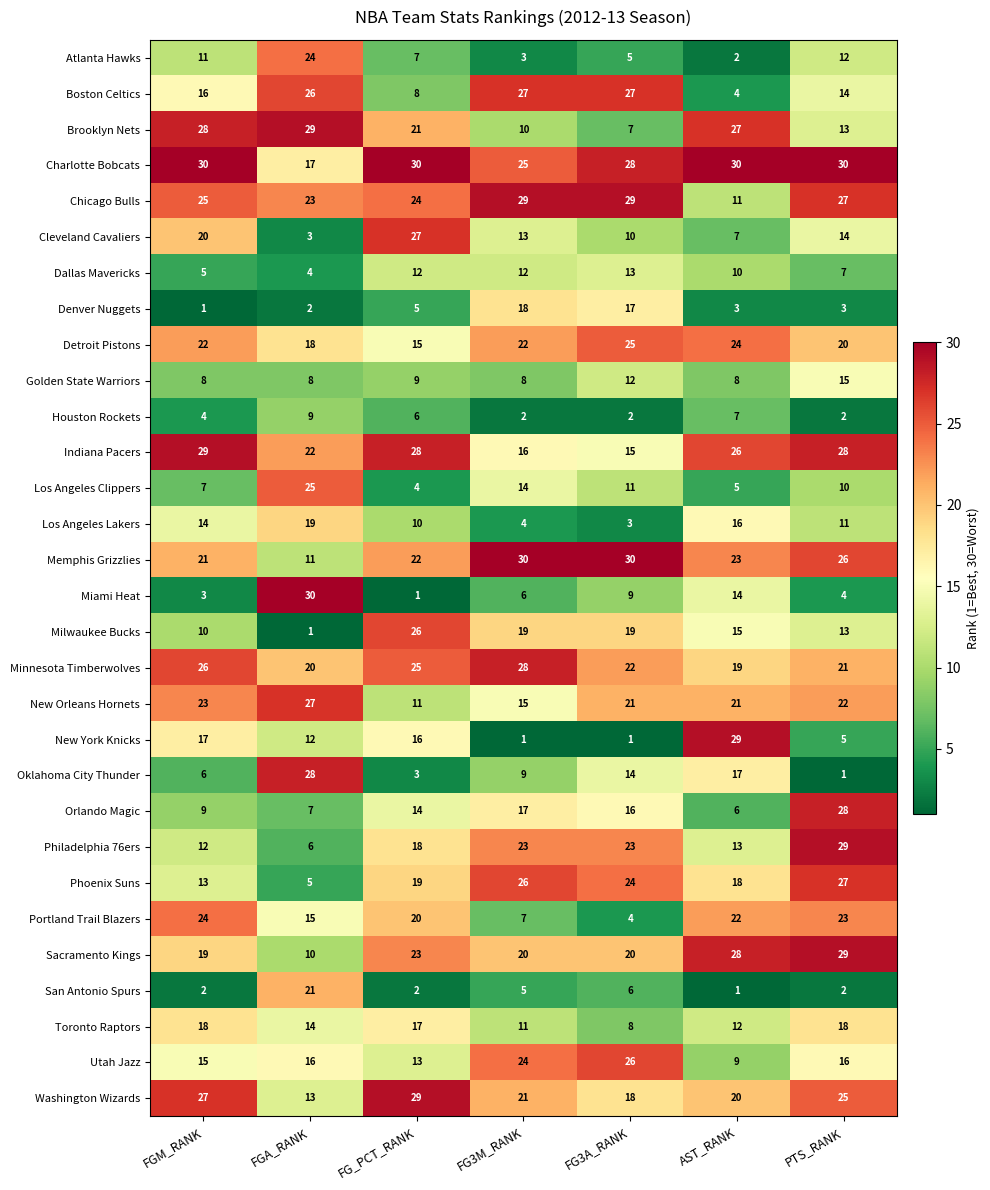

The Houston Rockets series shows 7 at AST_RANK. True or false?

True